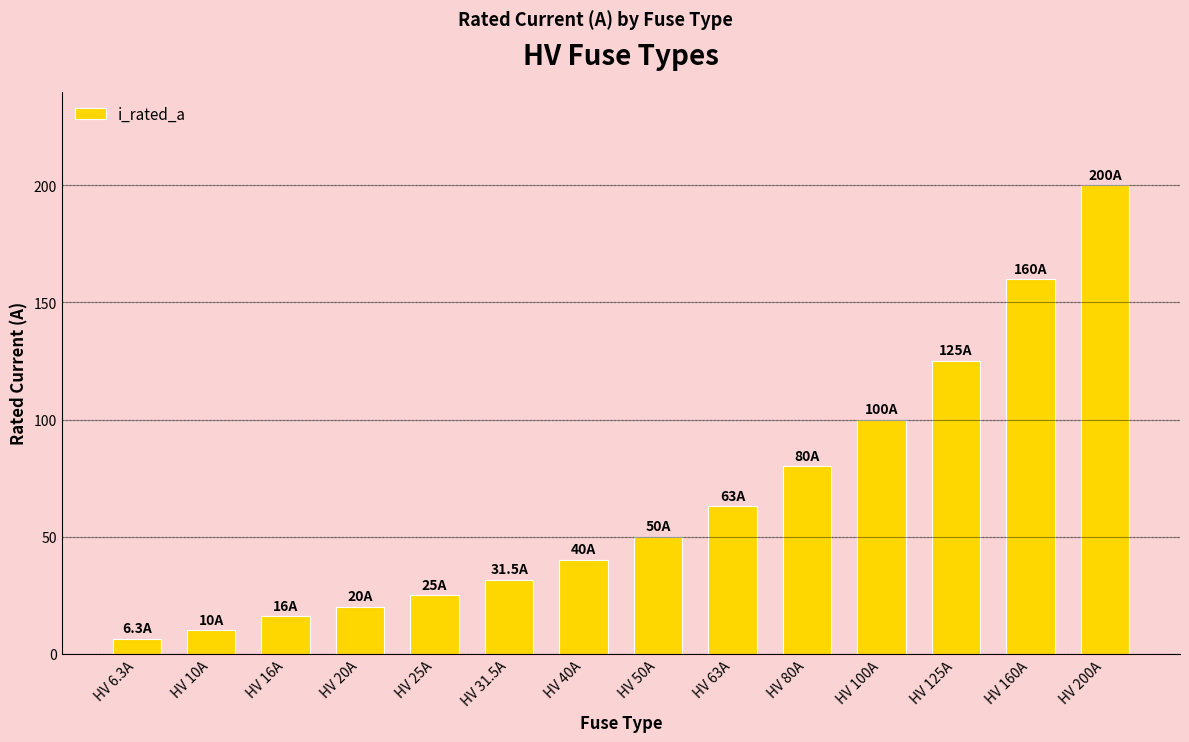

At which category does the chart reach its peak across all series?

HV 200A